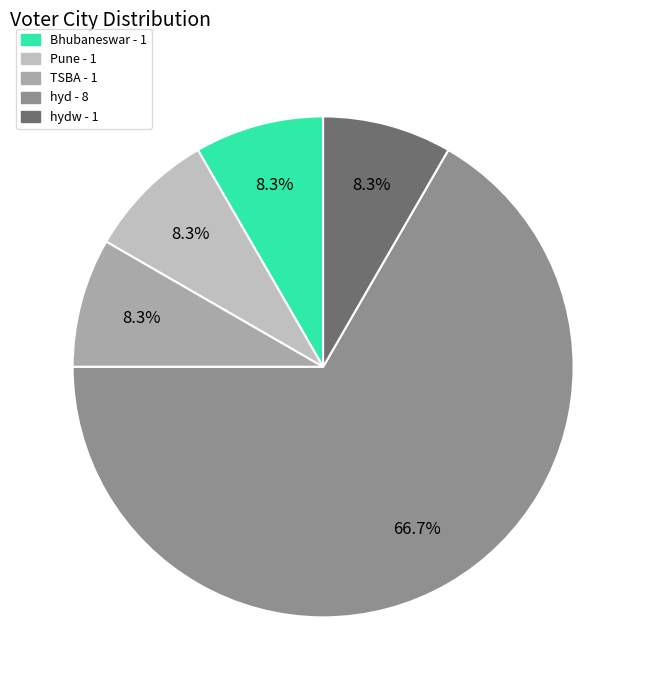

Does any single category account for the majority?

Yes